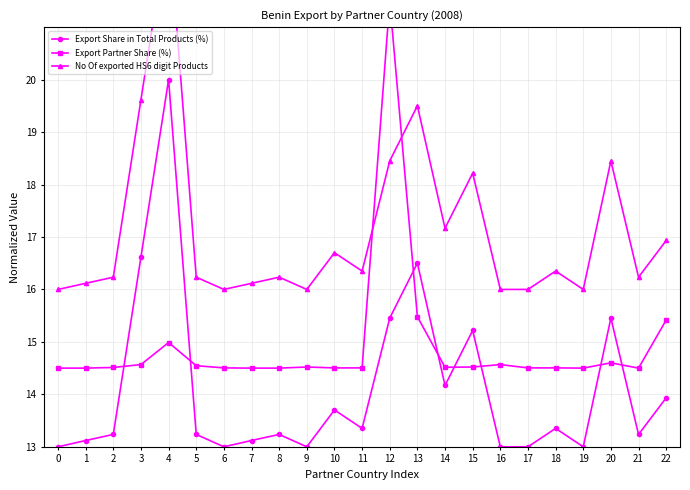

What is the spread (max minus min) of values at 6?

3.0